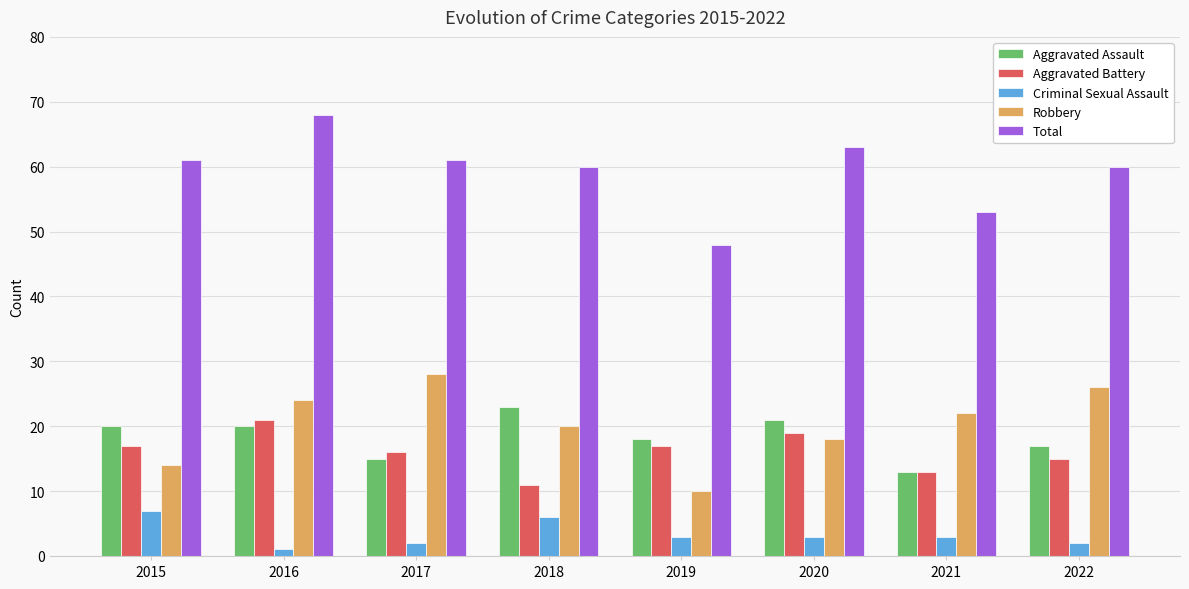

At which category is the sum across all series the highest?

2016